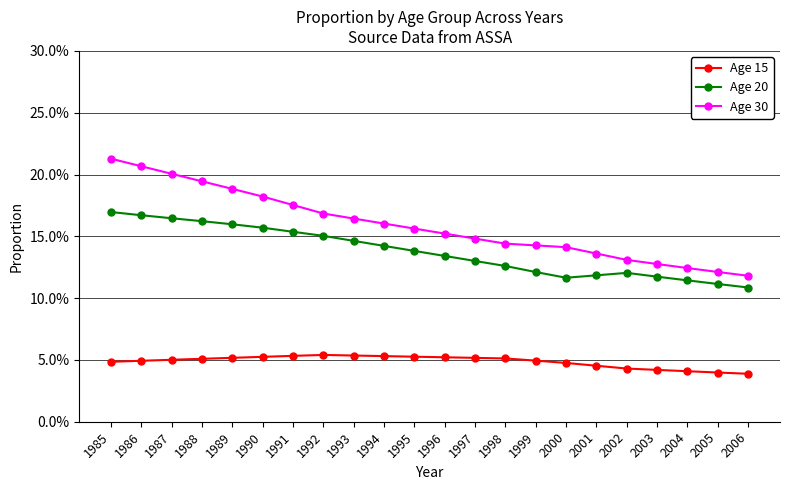

What is the spread (max minus min) of values at 1996?

0.1